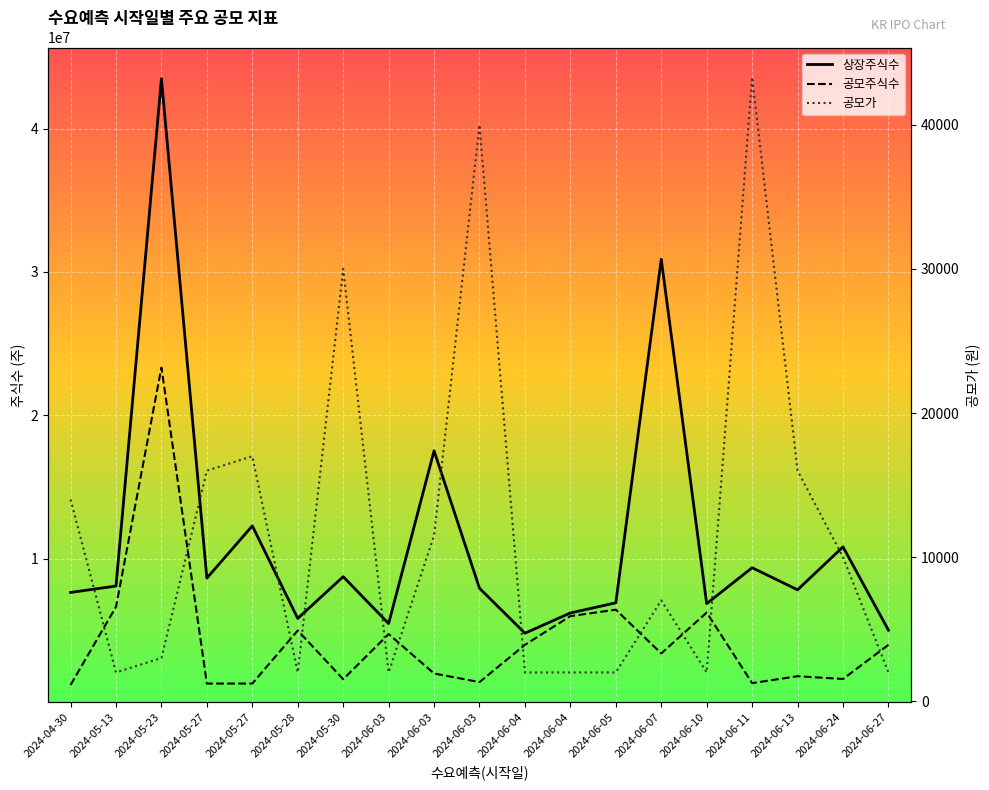

At how many categories does at least one series exceed 32138357?

1